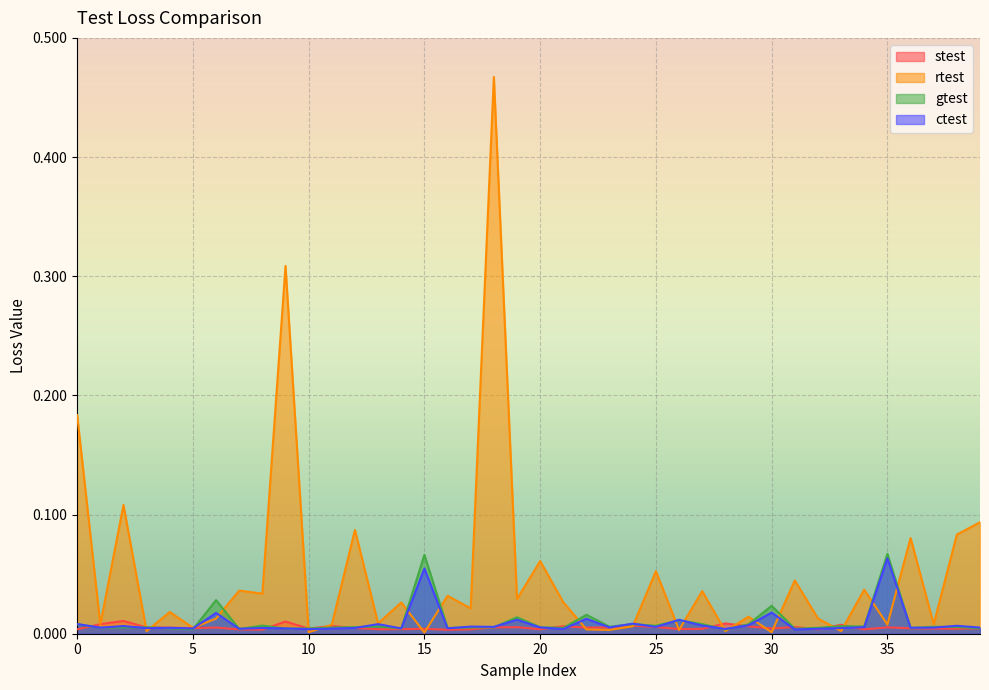

How many lines are shown in the chart?

4